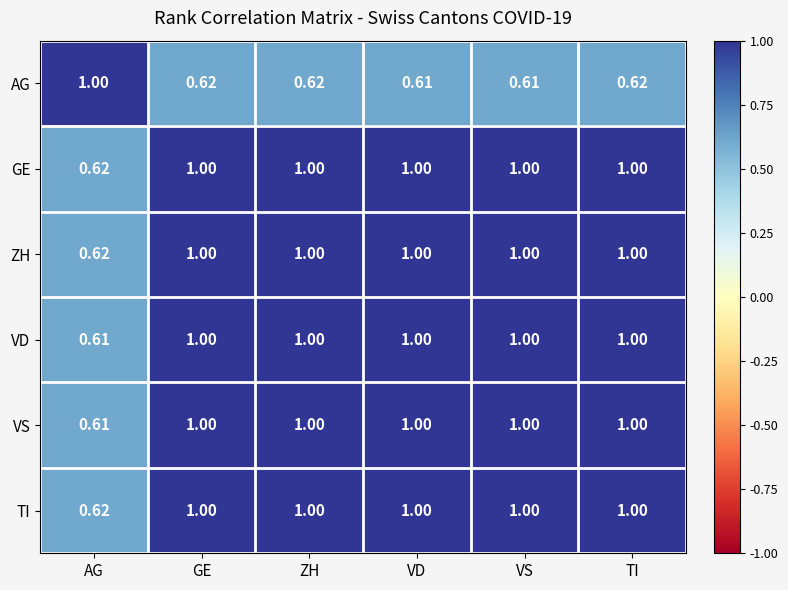

Where is VS nearest to the value 0?

AG